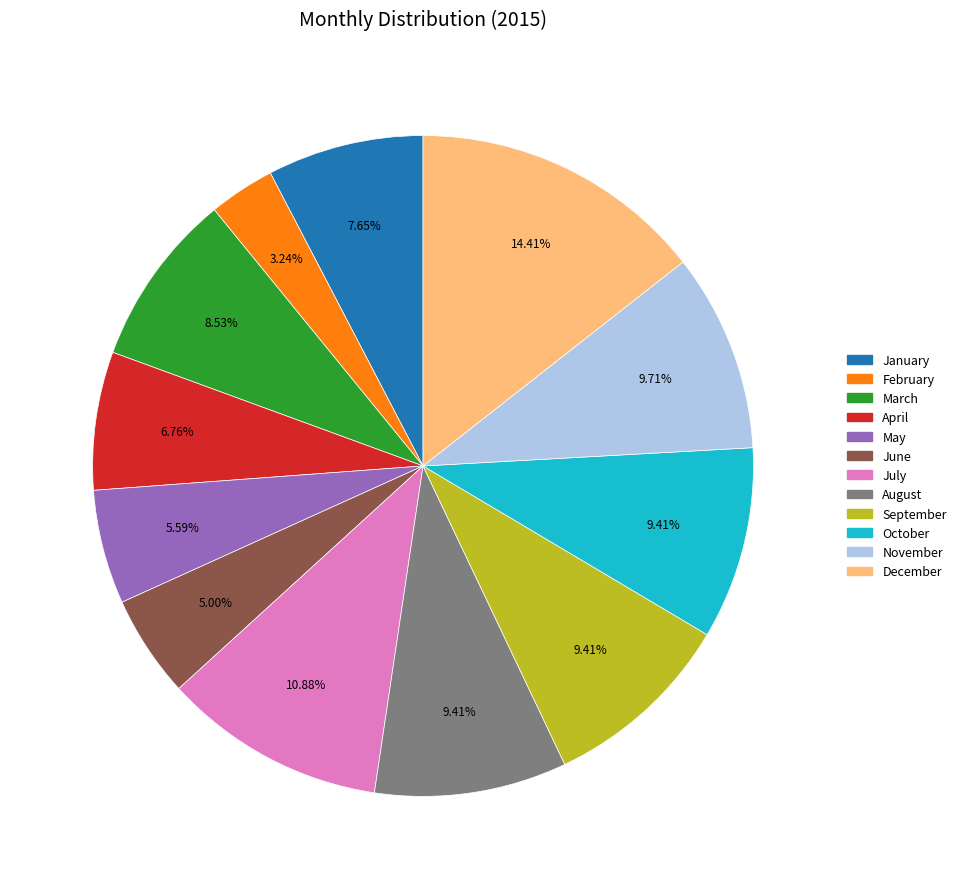

How much of the chart is everything except July?

89.1%